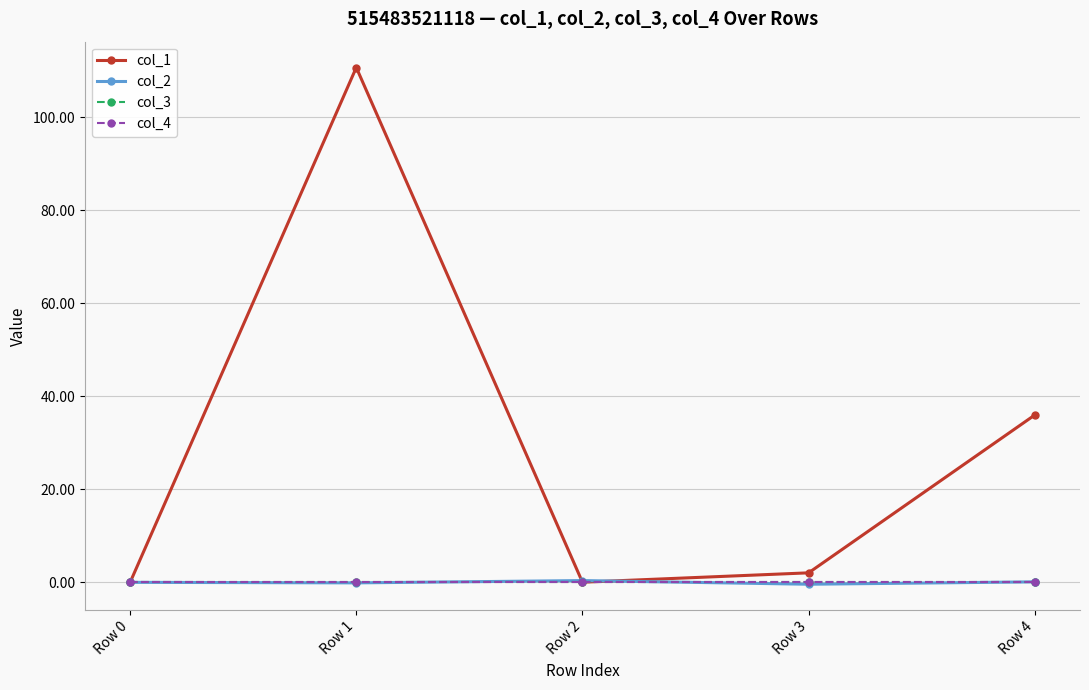

At Row 0, list the series in order from largest to smallest.

col_1, col_2, col_3, col_4